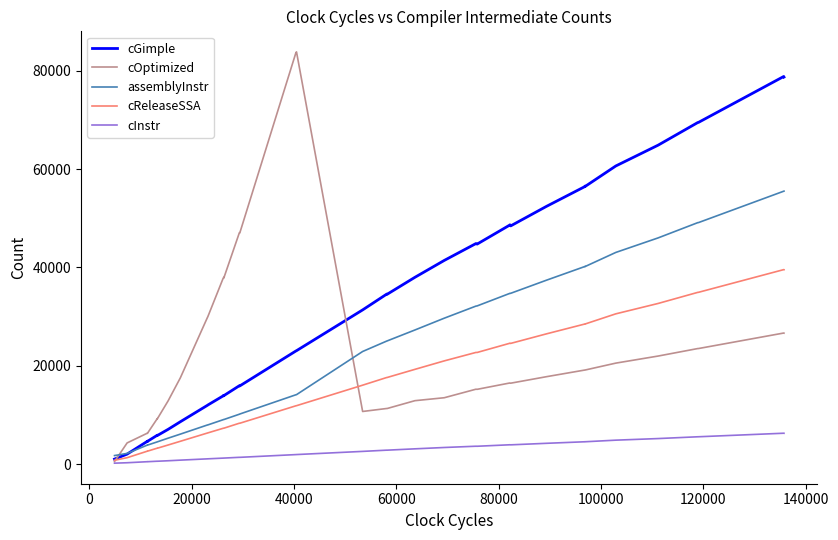

What is the highest value of the cInstr series?

6271